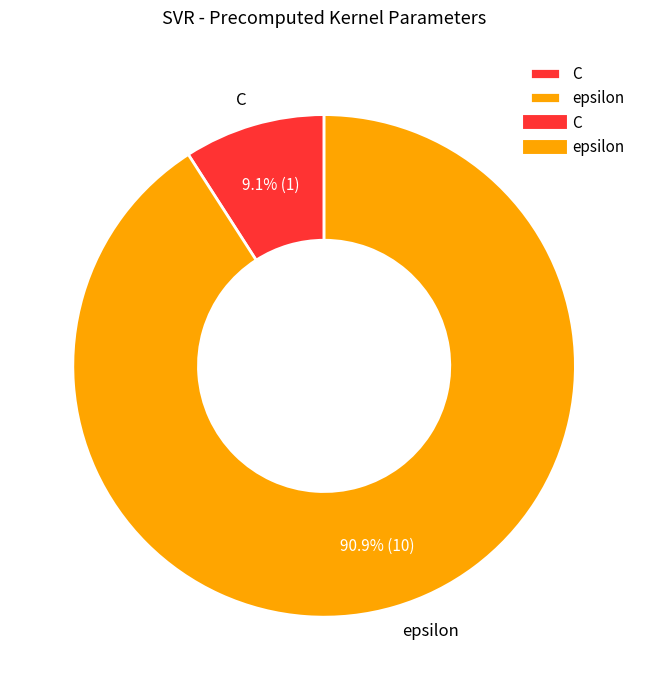

Is epsilon the majority of the pie?

Yes